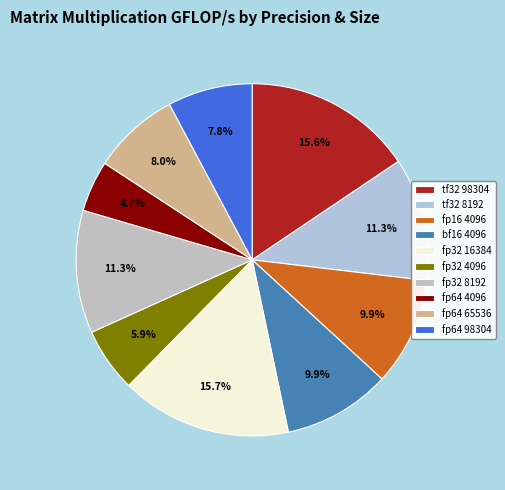

To the nearest percent, what percentage of the pie is fp64 65536?

8%